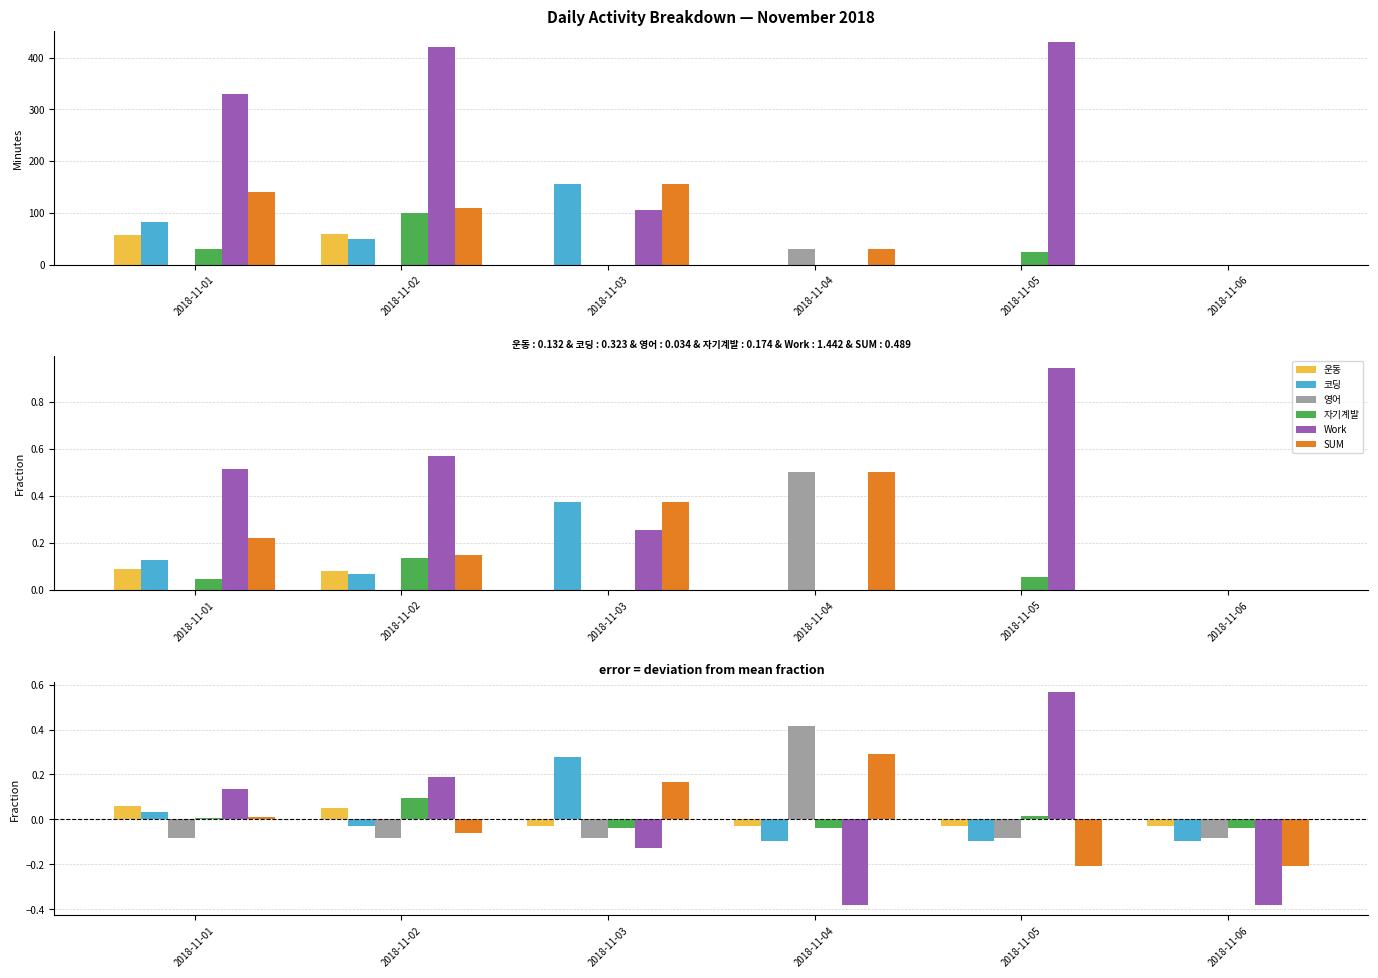

How many negative values does the SUM series have?

3